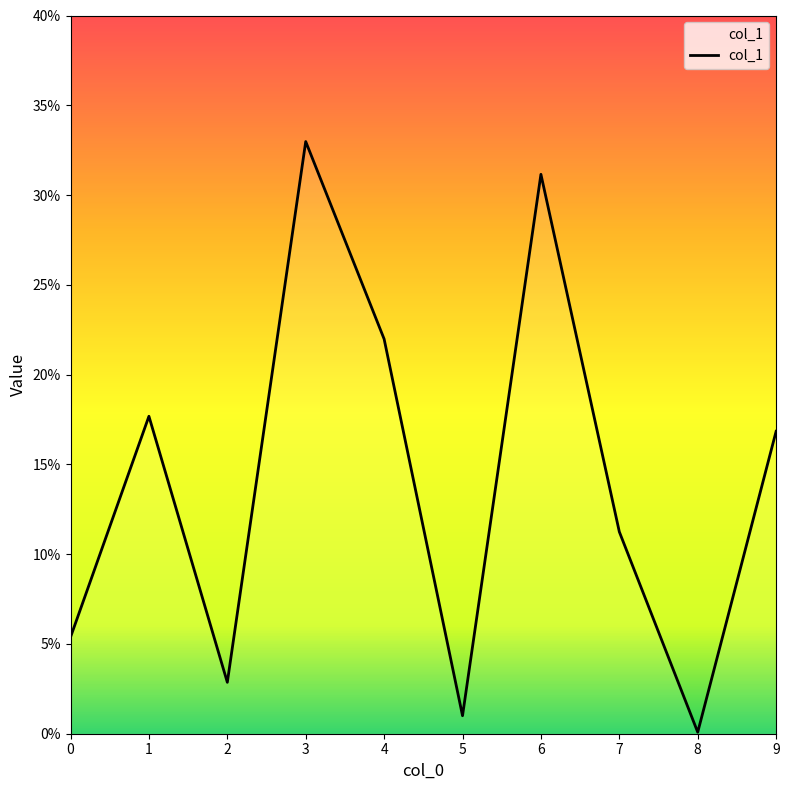

At which category does the data reach its first local peak?

1